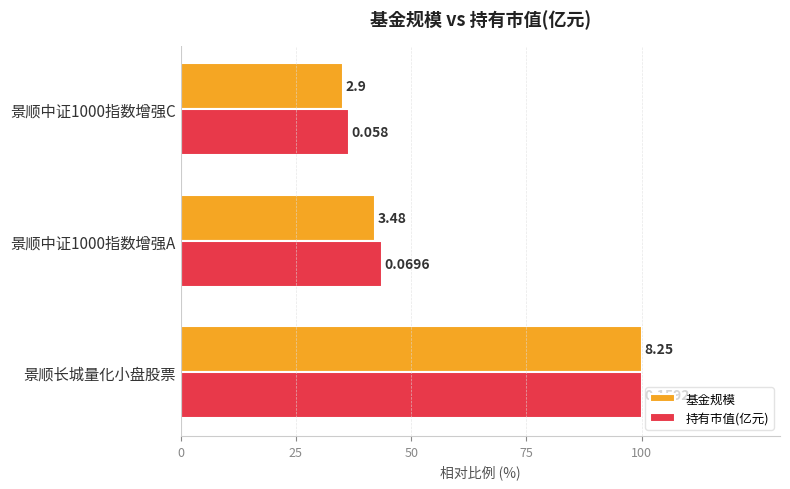

What are all the series names shown in the legend?

基金规模, 持有市值(亿元)